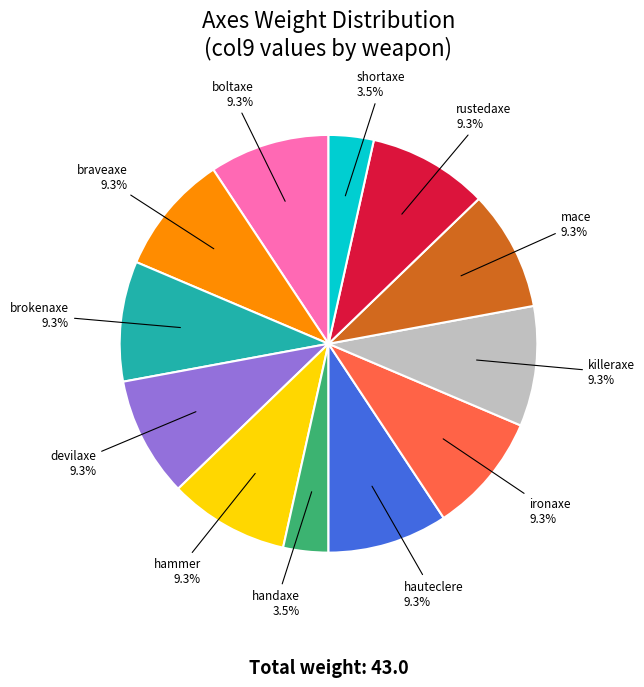

What is the ratio of the value at ironaxe to the value at braveaxe?

1.0